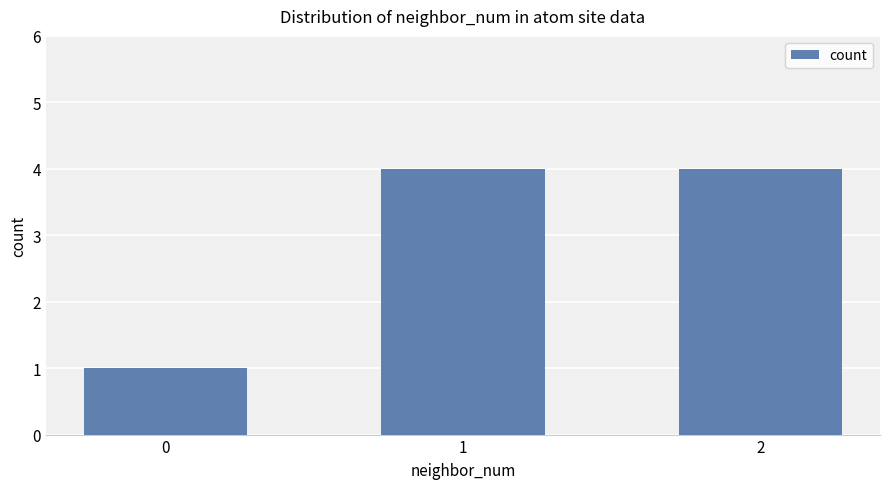

Reading left to right, what are all the values shown in this chart?

1	4	4